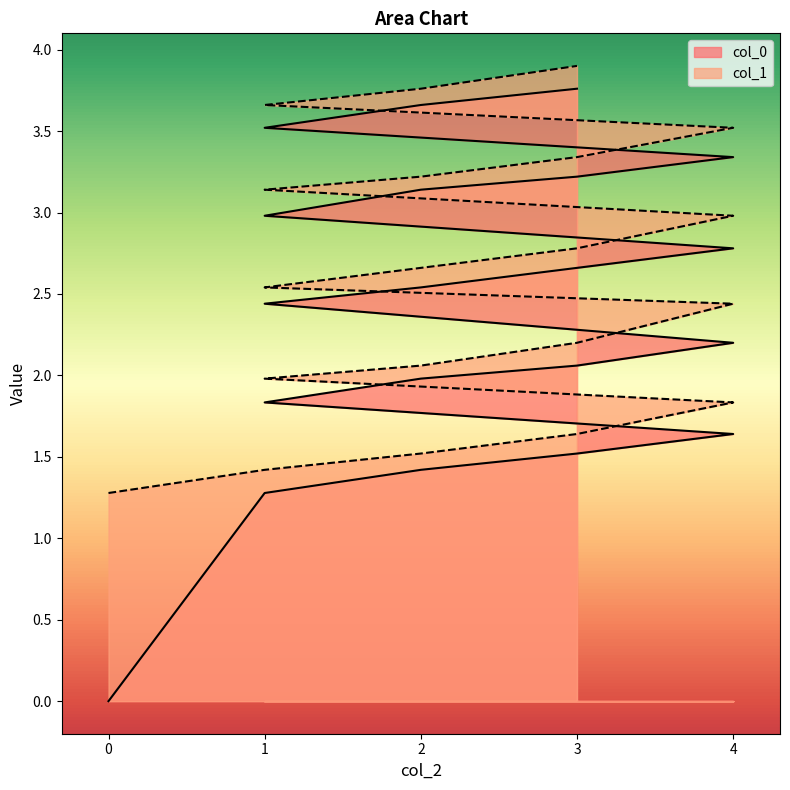

Where is col_0 nearest to the value 1?

1